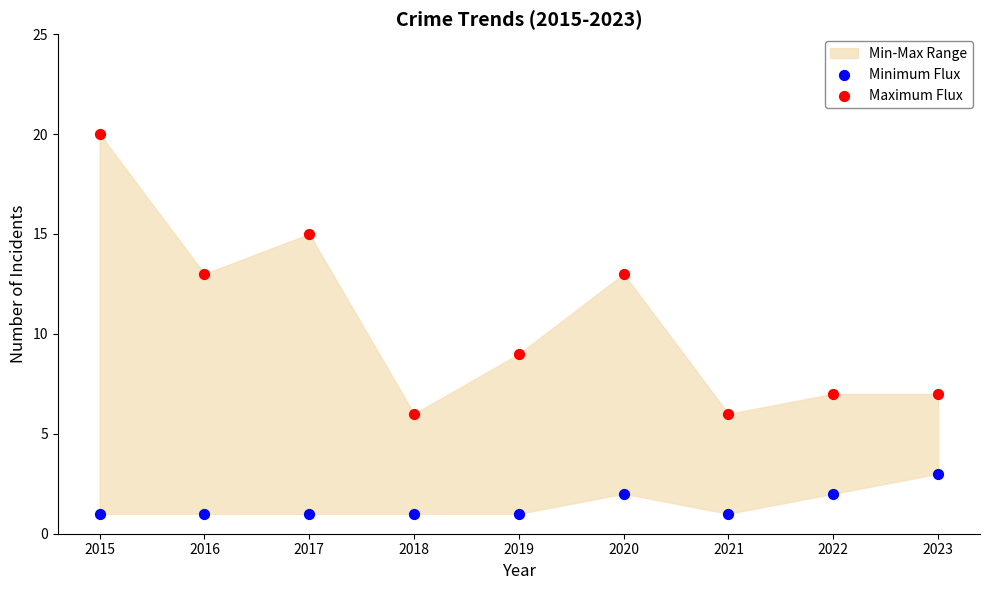

Which series has the widest spread of Y values?

Maximum Flux